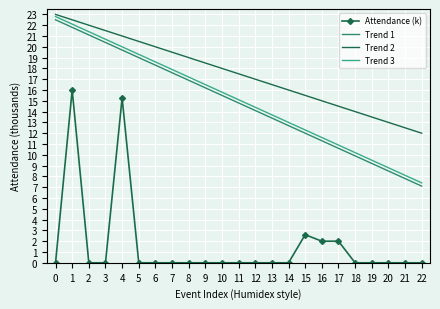

What is the difference between the maximum and second lowest values in the Trend 2 series?

10.5